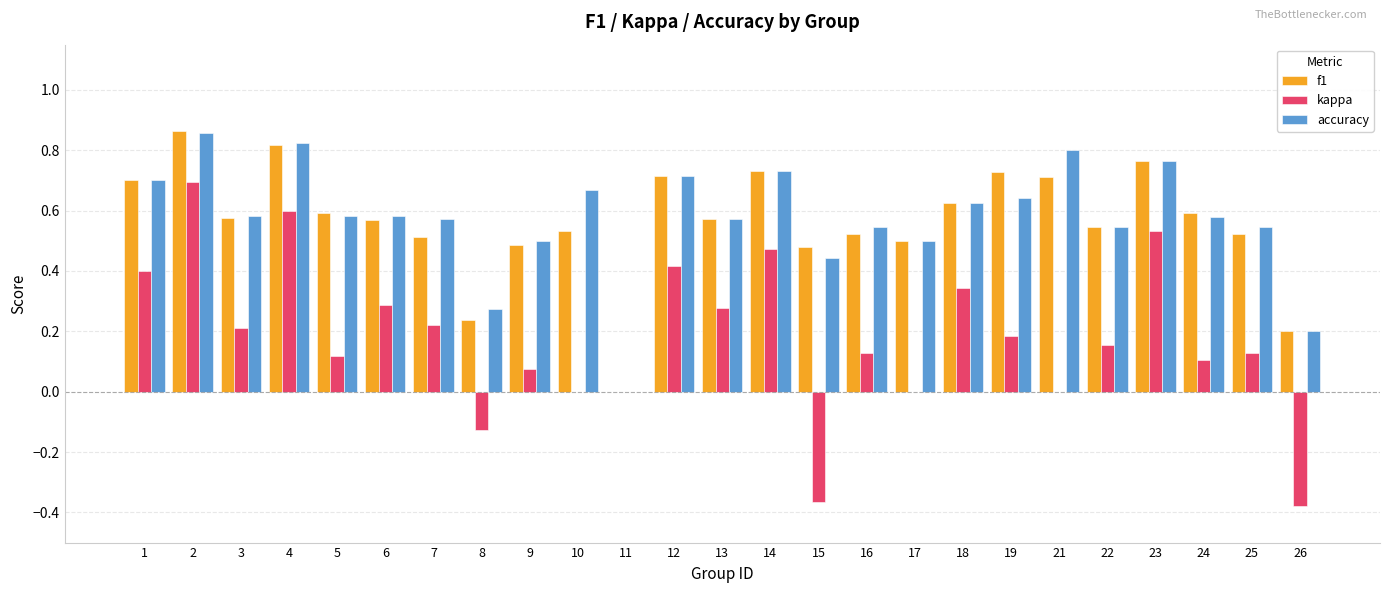

Which series changed the most between 7 and 19?

f1